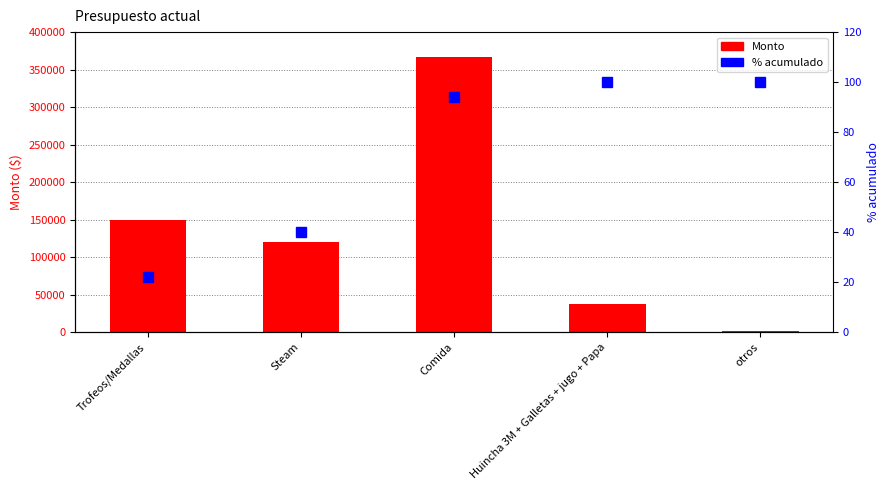

Where is Monto nearest to the value 184000?

Trofeos/Medallas